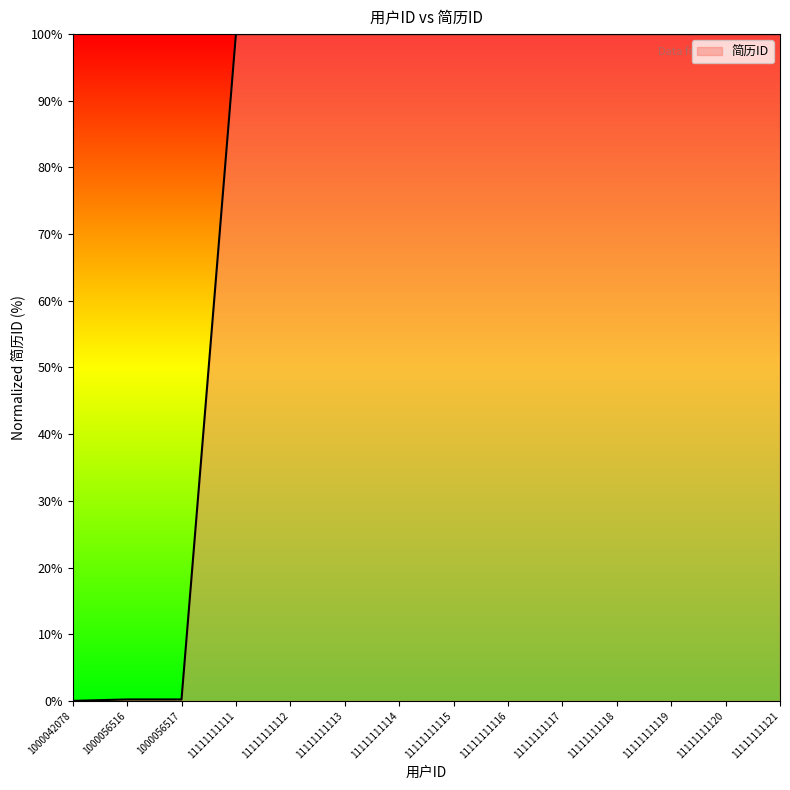

Where does the data first go above 99?

11111111111